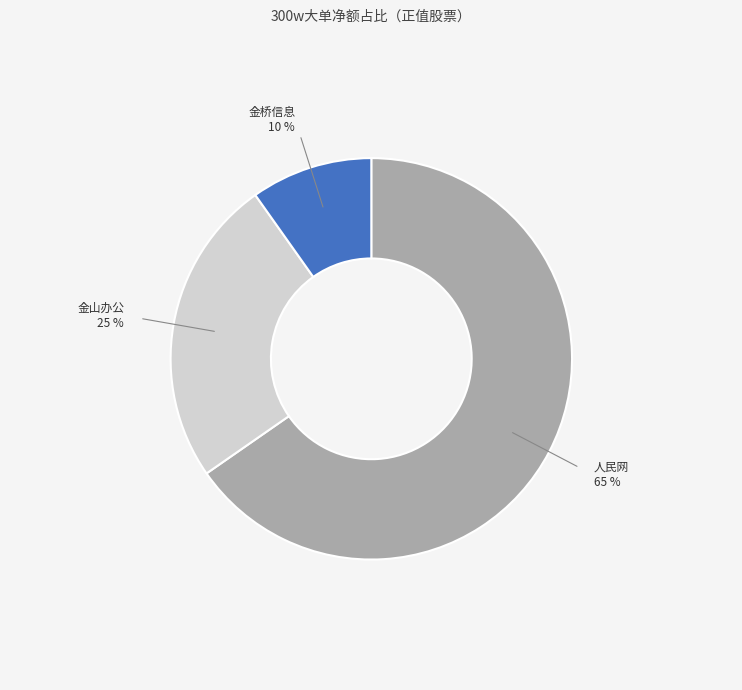

Is there a majority slice in this chart?

Yes